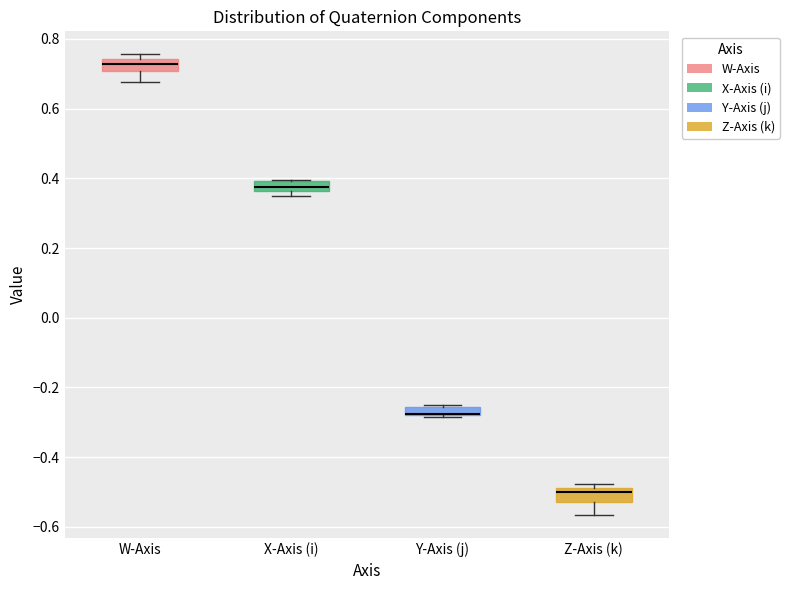

Where is the upper edge of the box for X-Axis (i) on the y-axis? The values are not printed on the chart, so give them approximately, as read against the axis.

0.40